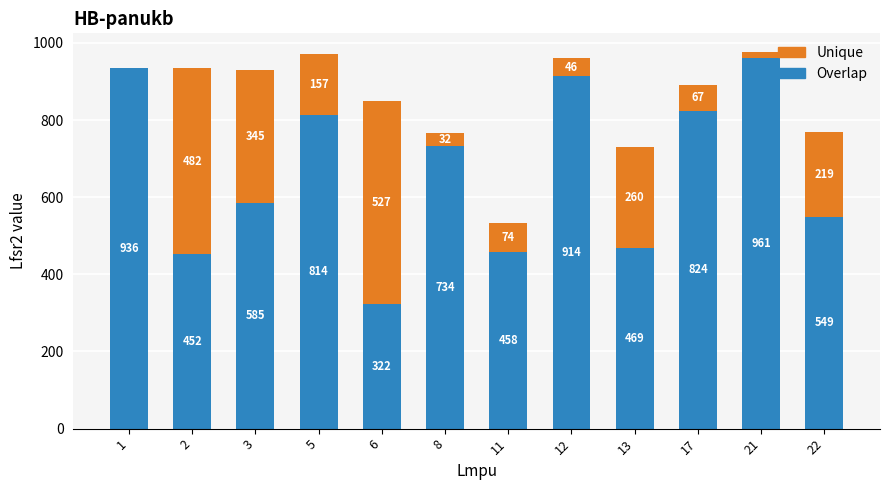

What is the sum of all Overlap values?

8018